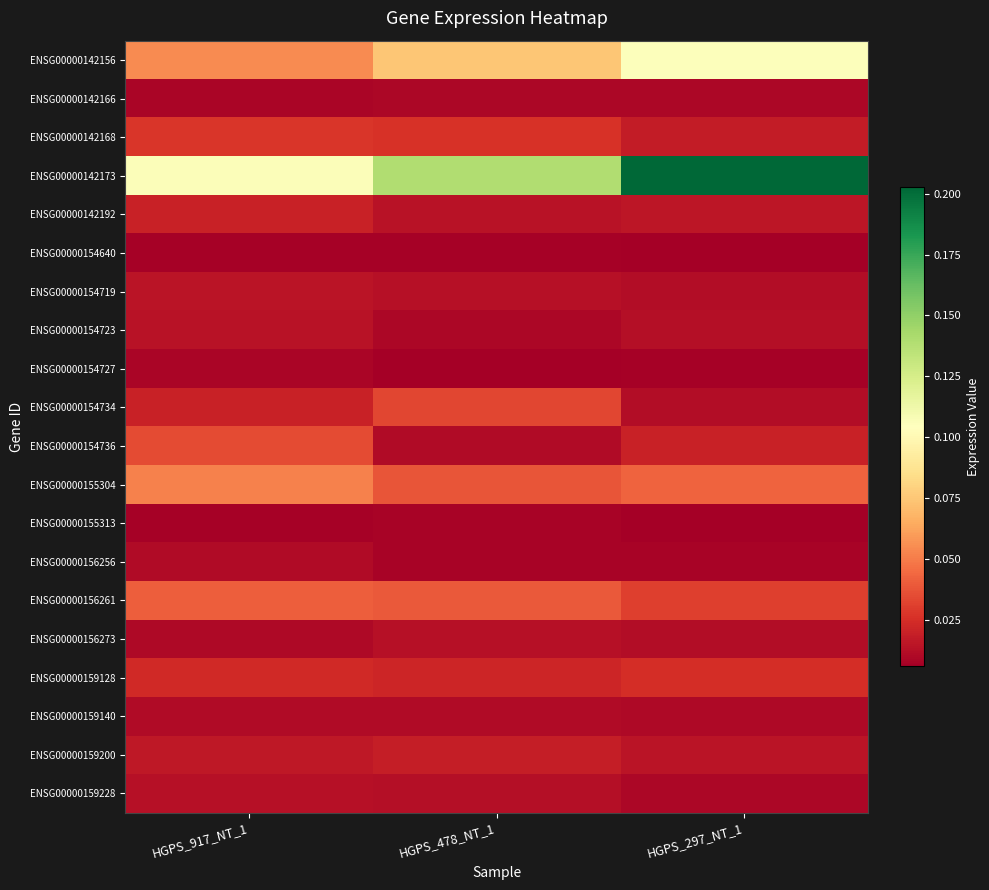

At HGPS_297_NT_1, list the series in order from largest to smallest.

ENSG00000142173, ENSG00000142156, ENSG00000155304, ENSG00000156261, ENSG00000159128, ENSG00000154736, ENSG00000142168, ENSG00000142192, ENSG00000159200, ENSG00000154723, ENSG00000154734, ENSG00000154719, ENSG00000156273, ENSG00000159140, ENSG00000159228, ENSG00000142166, ENSG00000156256, ENSG00000154727, ENSG00000154640, ENSG00000155313